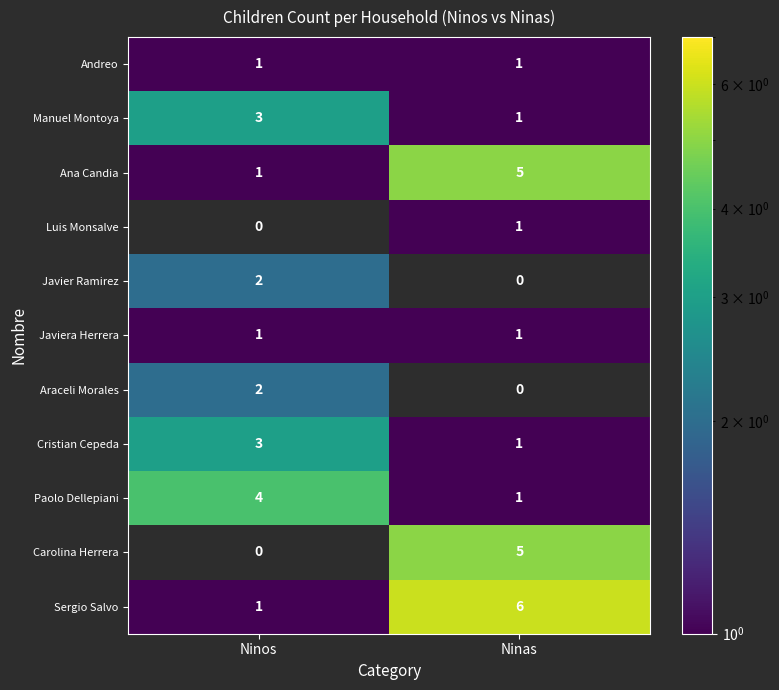

What is the sum of the Sergio Salvo values at Ninas and Ninos?

7